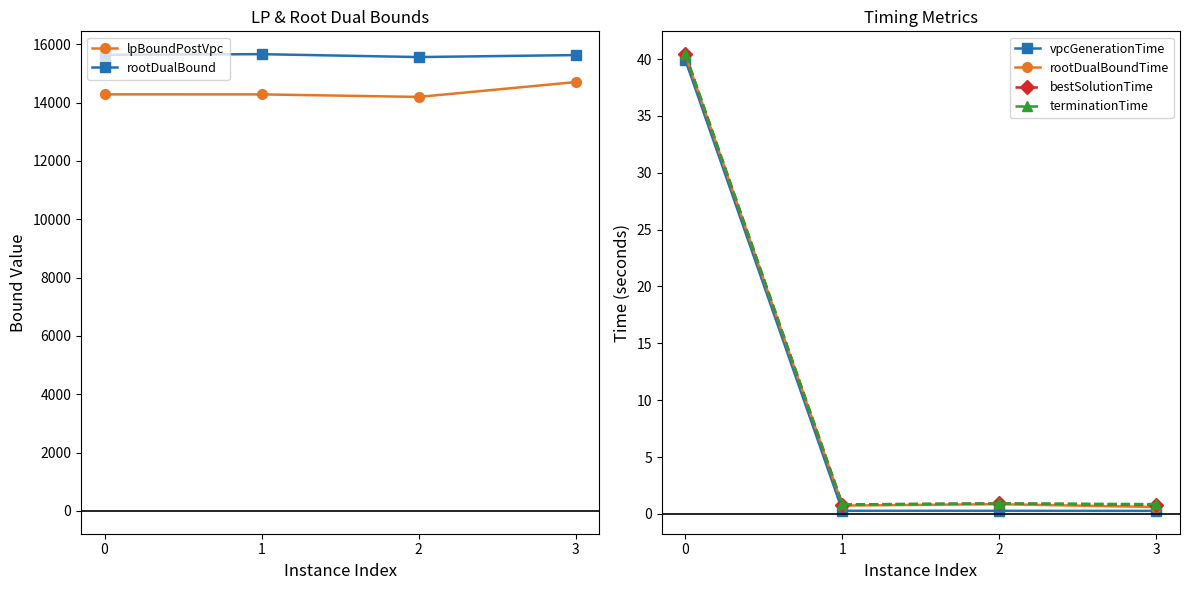

Is it true that terminationTime equals 0.9 at 2?

True